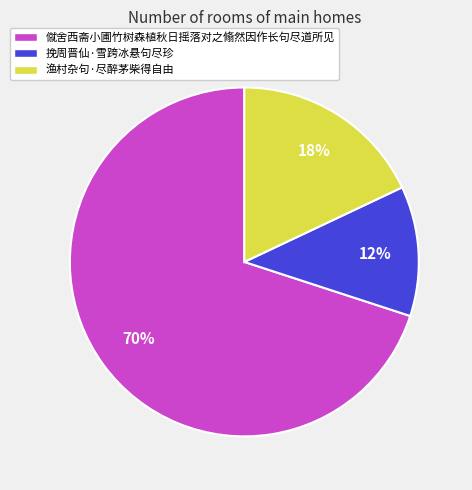

How many segments does this pie chart have?

3